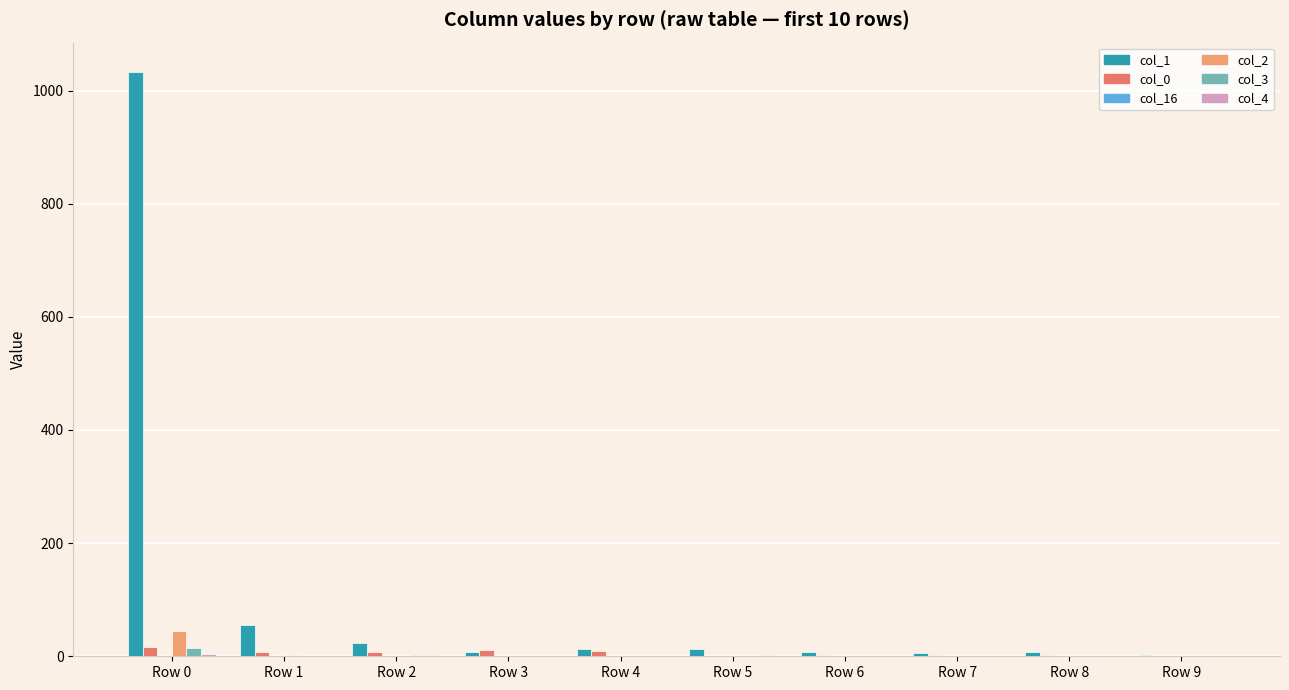

At which category is the sum across all series the highest?

Row 0